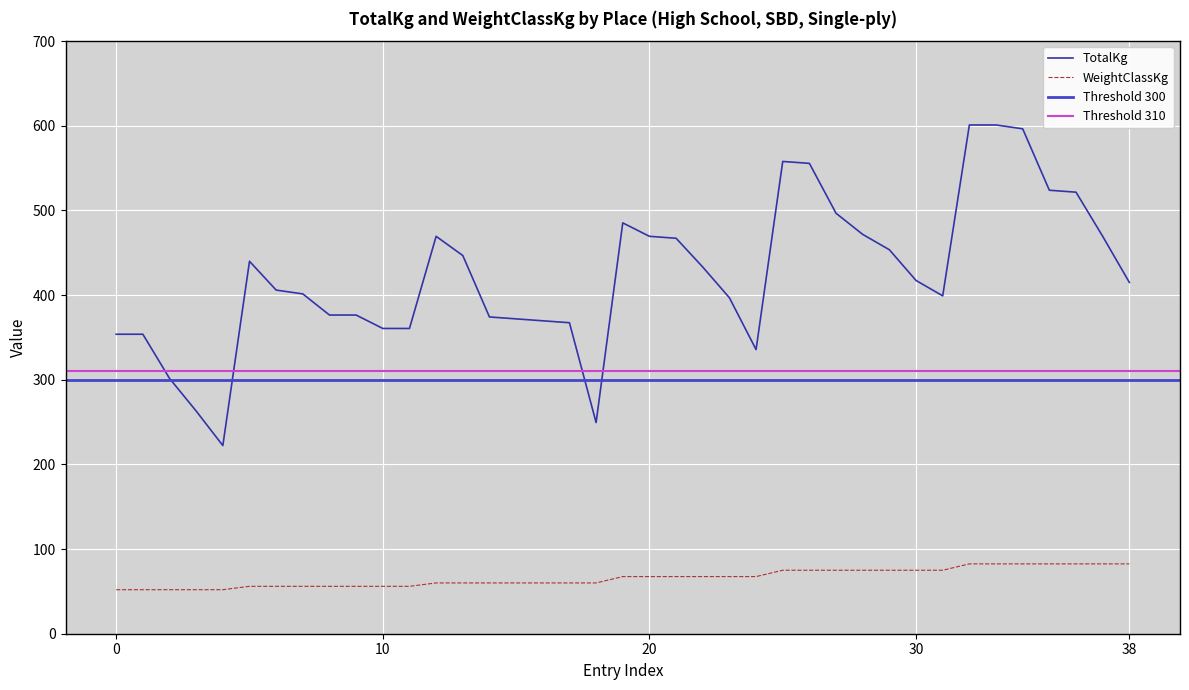

What is the greatest value displayed?

601.0